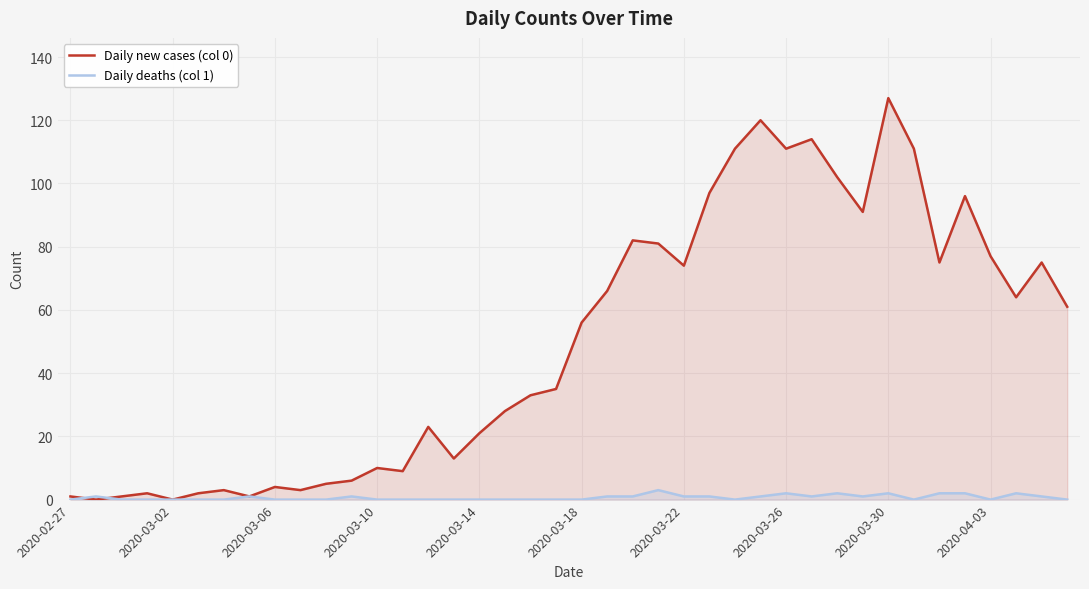

Rank the series by their average value, from highest to lowest.

Daily new cases (col 0), Daily deaths (col 1)